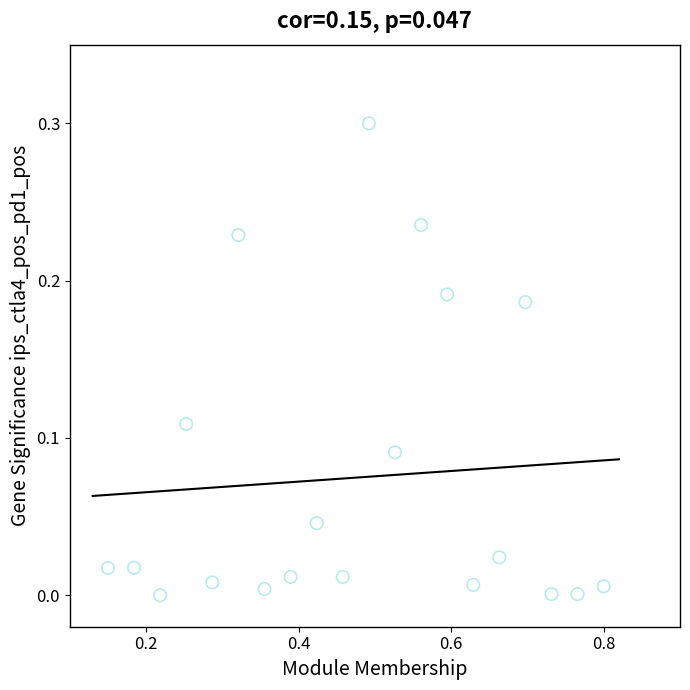

What is the range of X values (max minus min)?

0.7